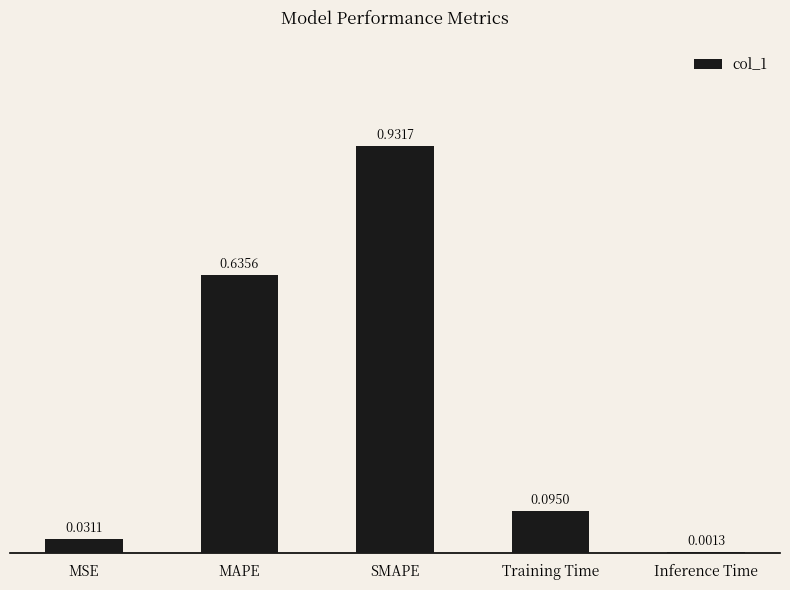

What is the change in value from MAPE to Training Time?

-0.5